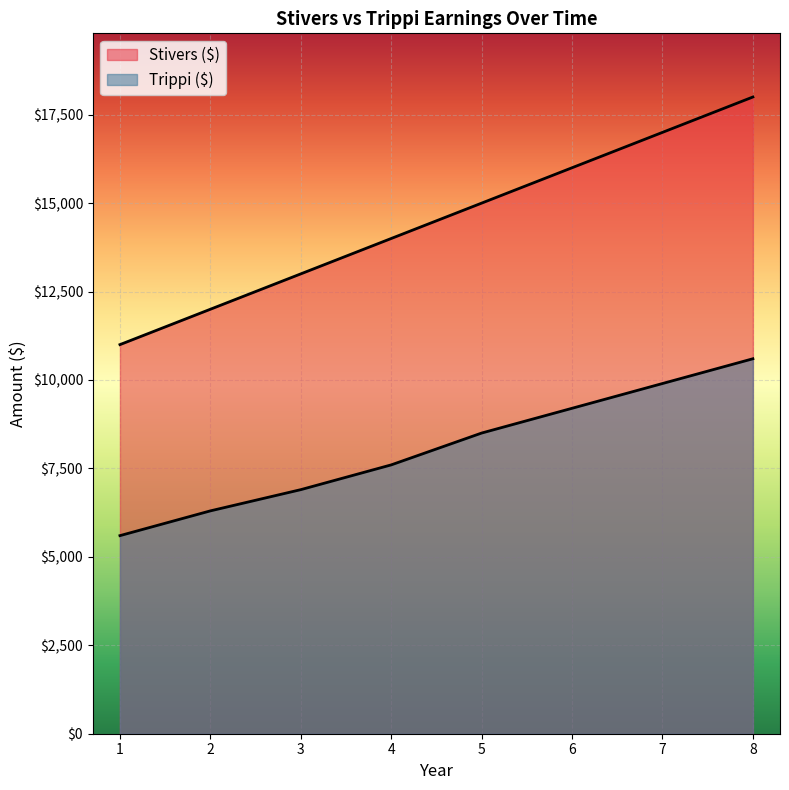

True or false: Stivers ($) has more than 0 points higher than both neighbors.

False